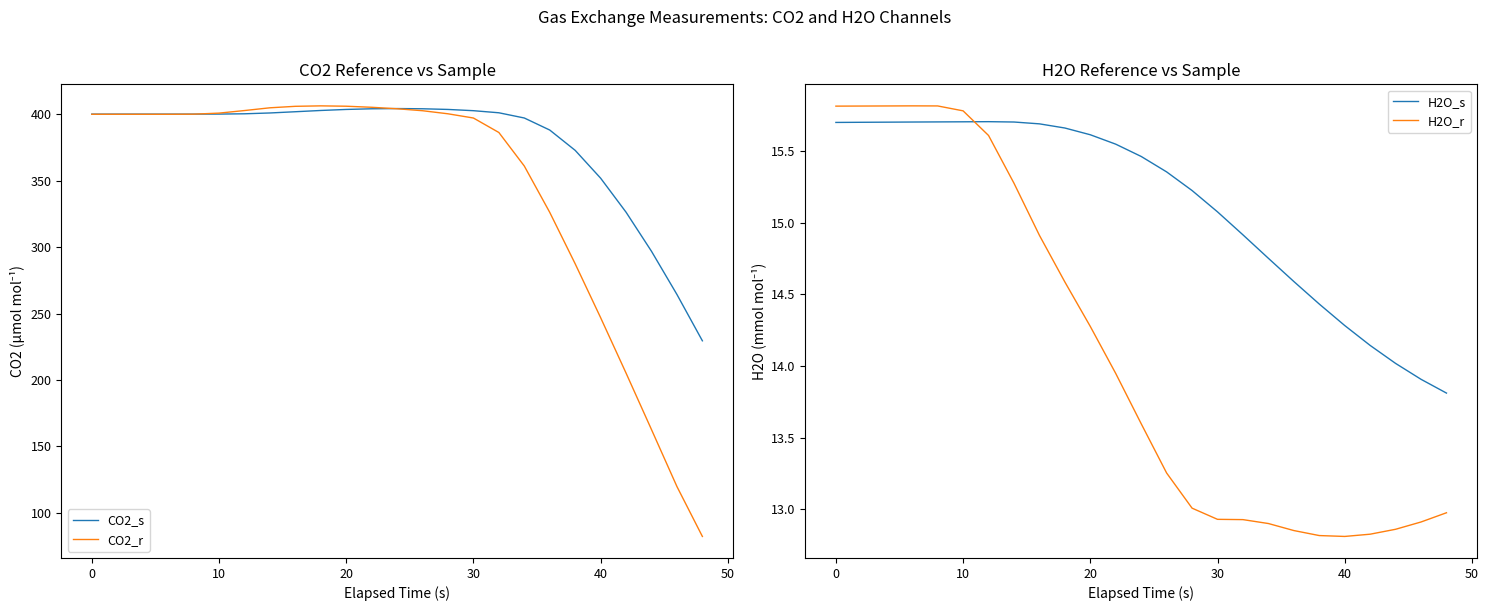

True or false: H2O_s and H2O_r intersect in this chart.

True